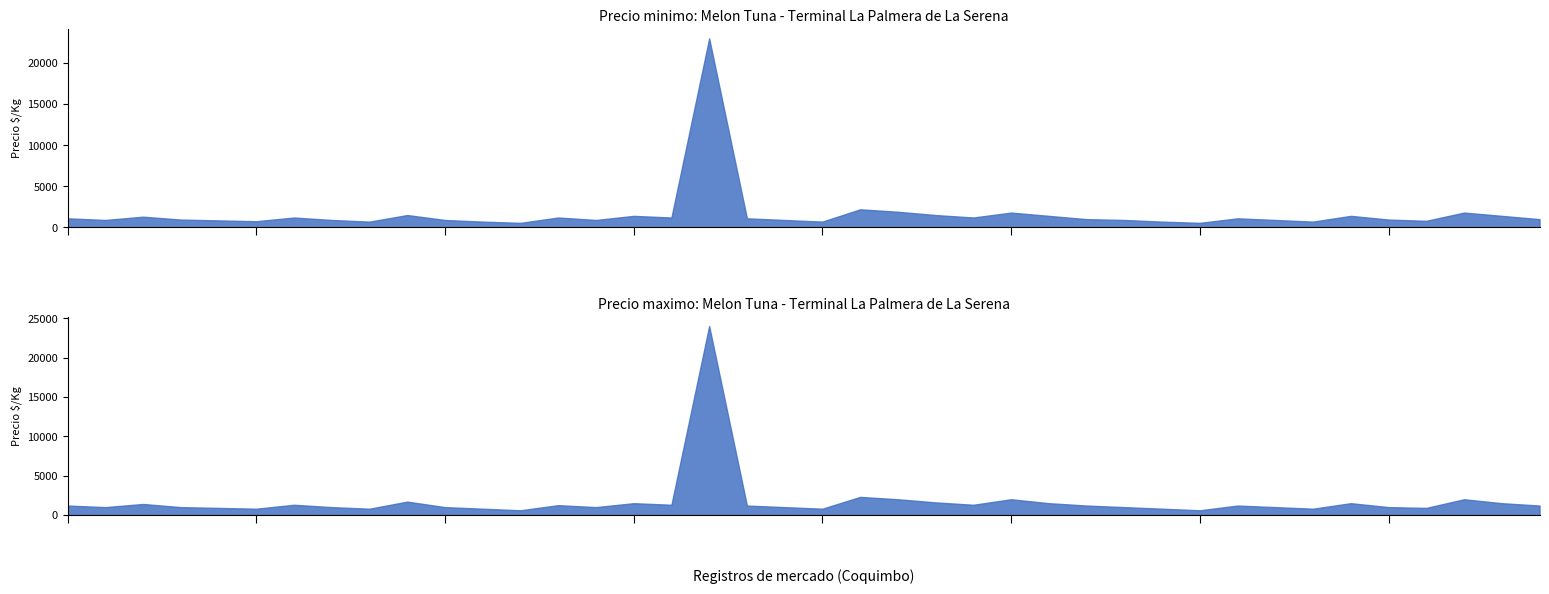

Between 2022-01-27 Primera and 2023-01-18 Primera, which series saw the biggest shift?

Precio minimo